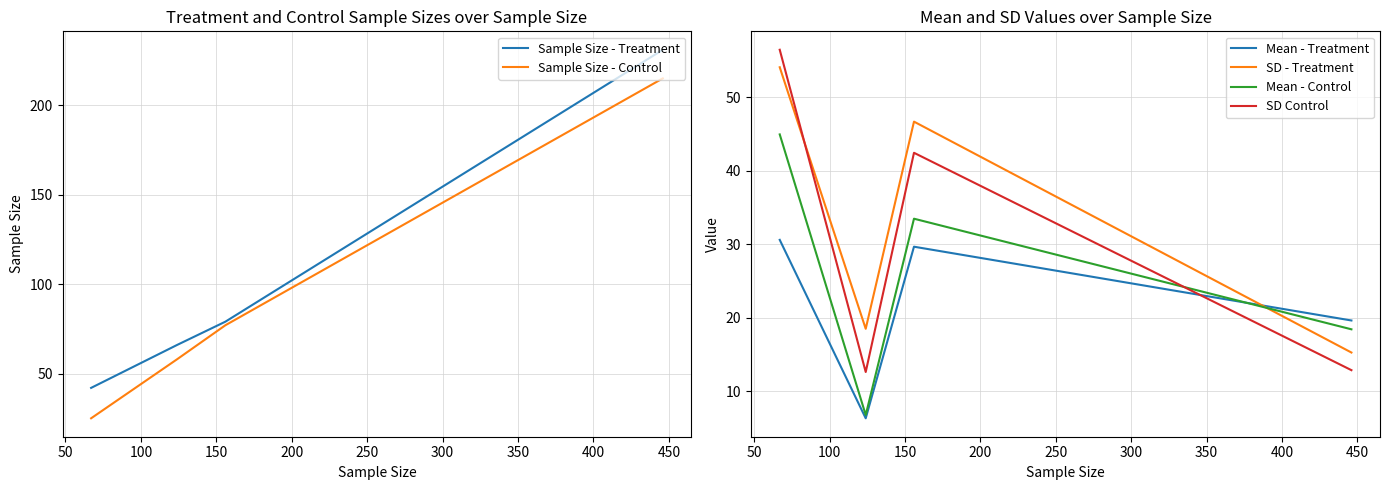

What is the lowest value of the SD - Treatment series?

15.2